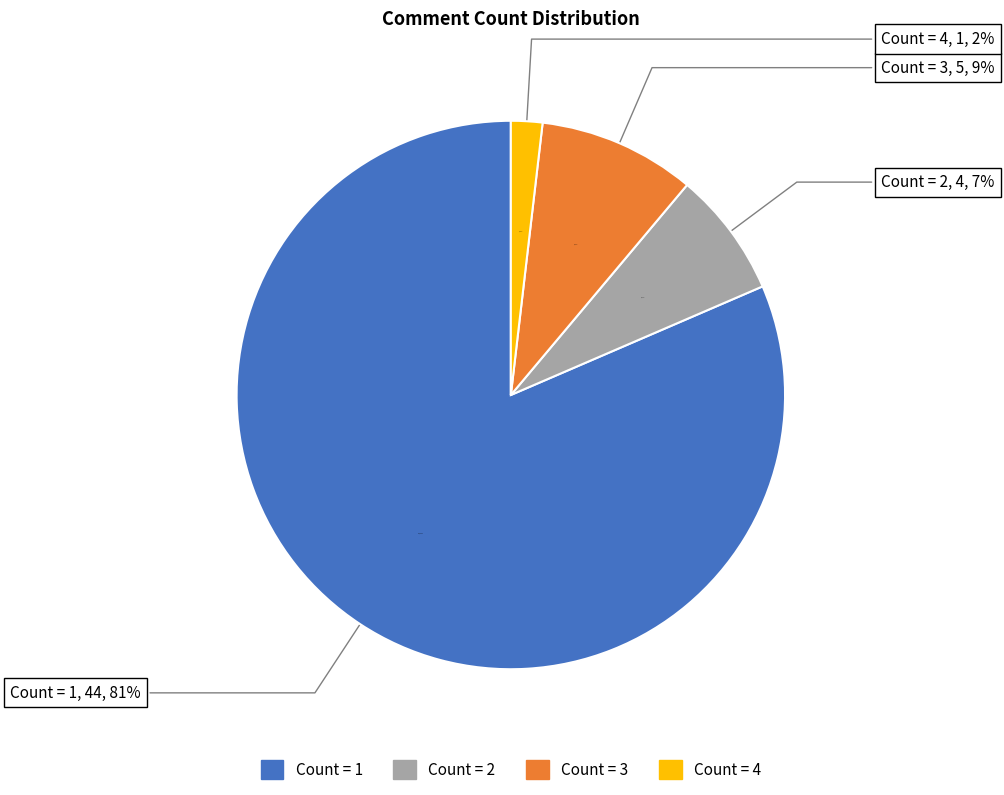

Is it true that 53 is 36% of the pie?

False